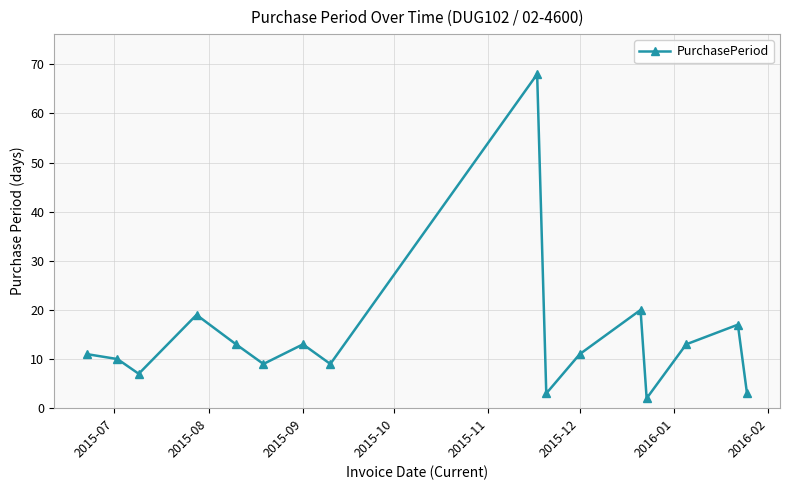

What is the greatest value displayed?

68